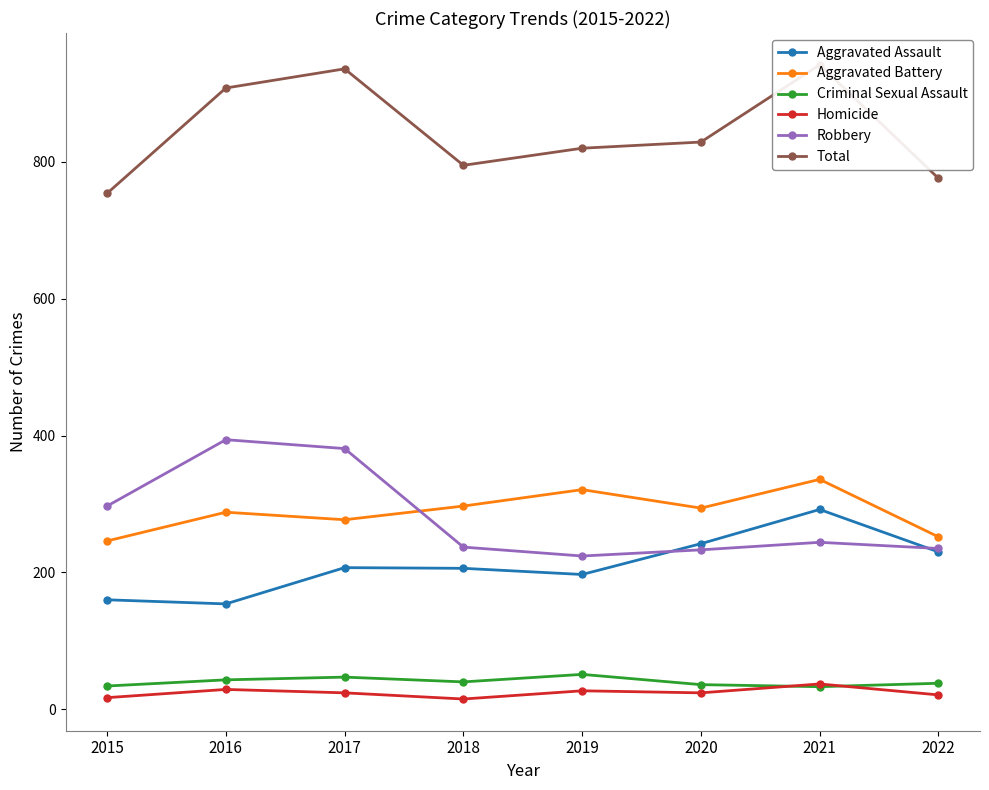

How many interior local valleys does the Aggravated Battery series have?

2